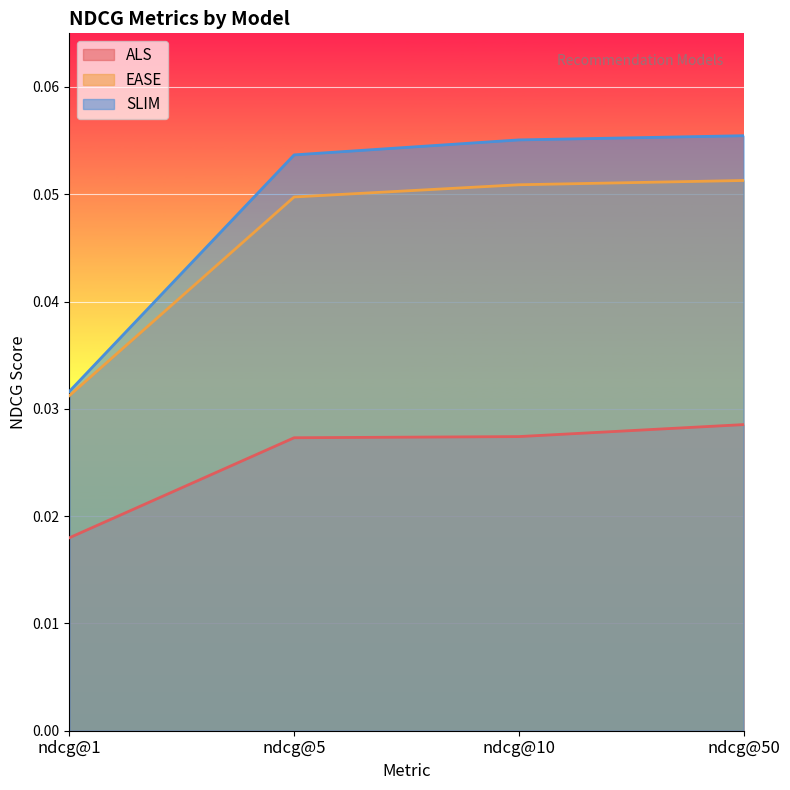

Between ndcg@10 and ndcg@50, which is larger?

ndcg@50